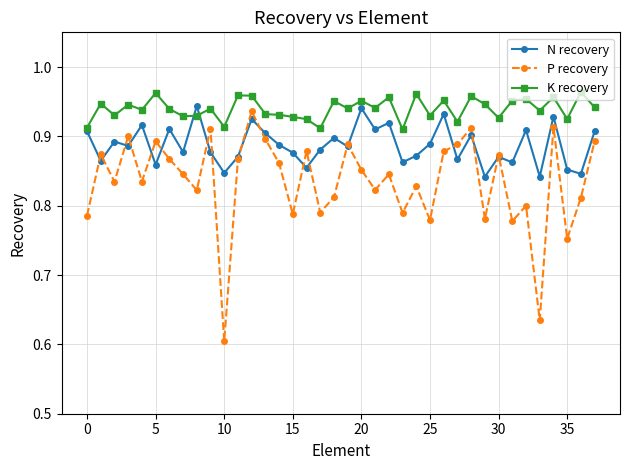

Rank the series by their average value, from highest to lowest.

K recovery, N recovery, P recovery